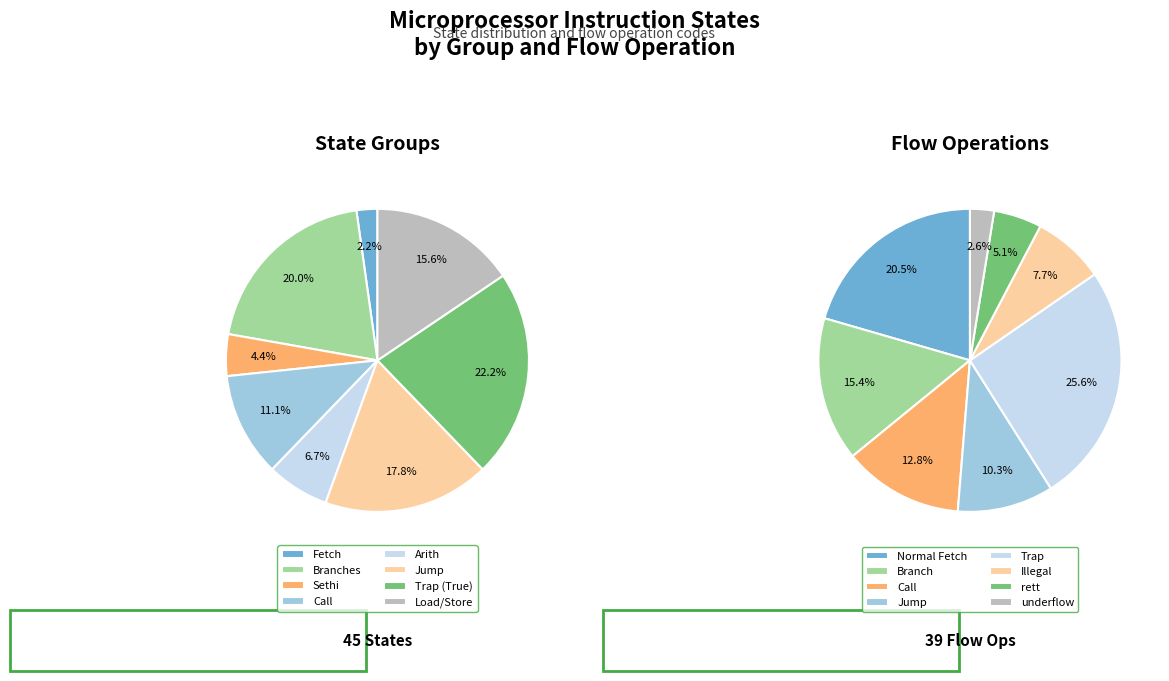

Is it true that Load is 1% of the pie?

False